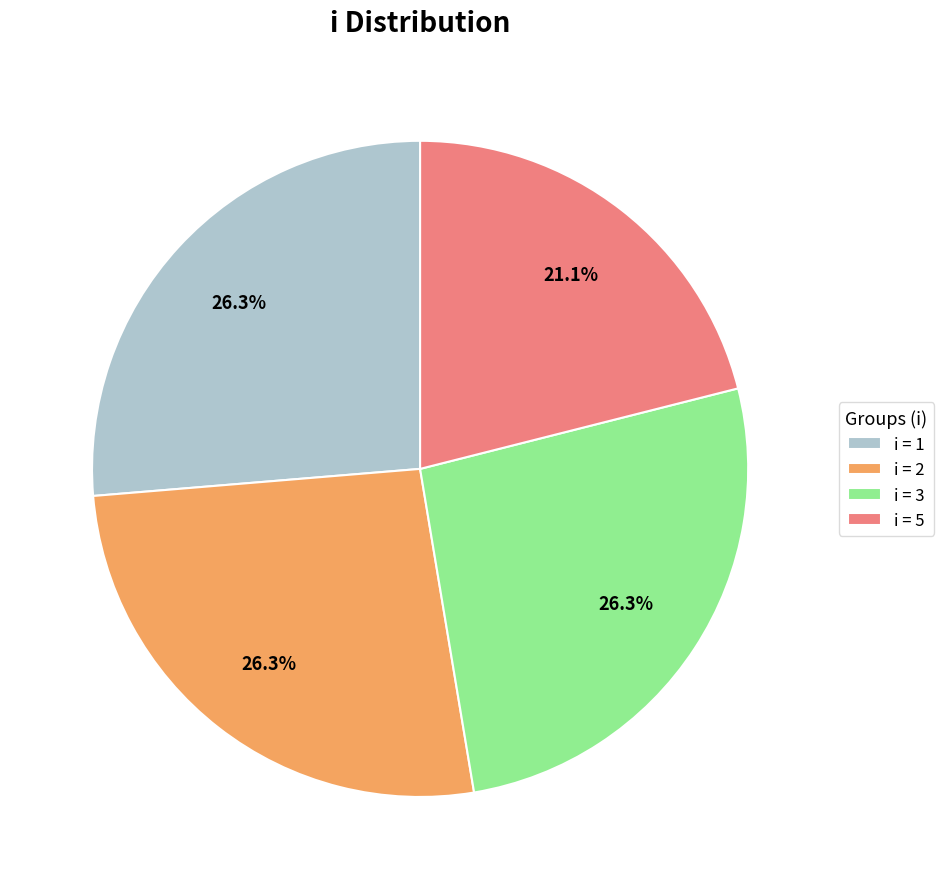

To the nearest percent, what is the average slice percentage?

25%